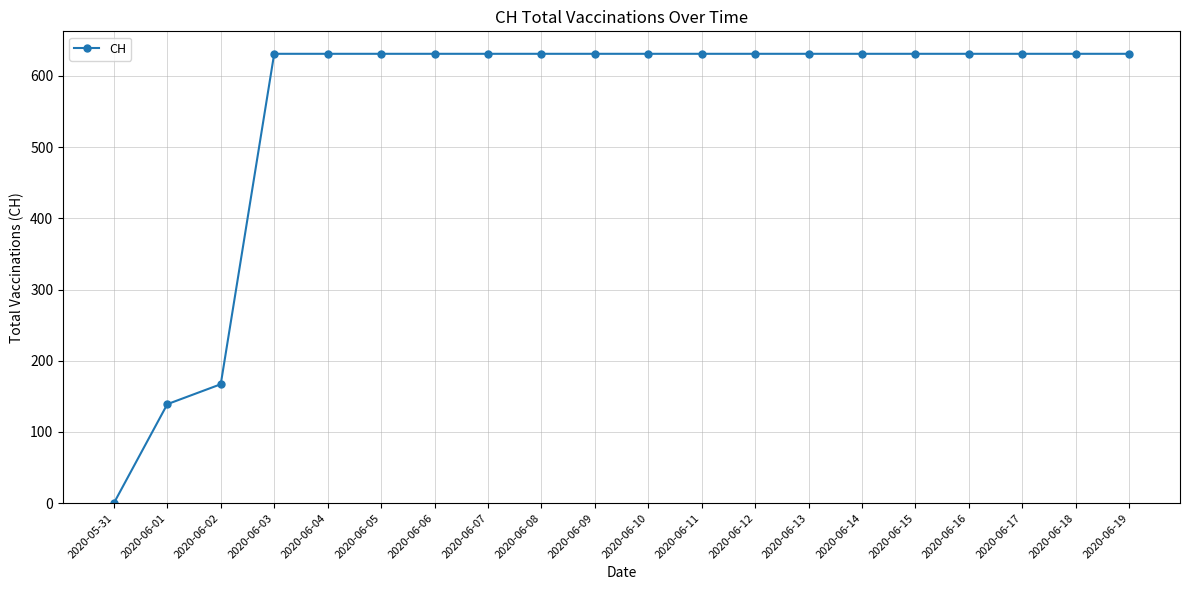

What is the average value?

552